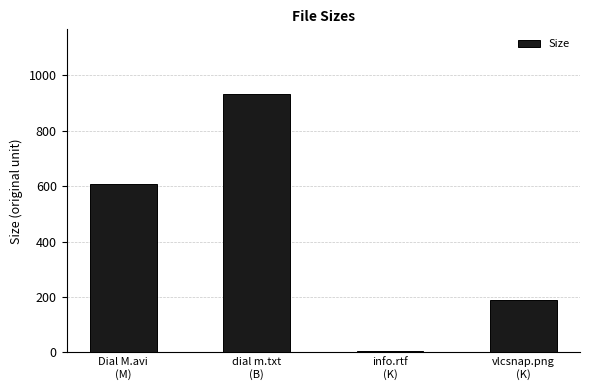

What position from the right is vlcsnap.png
(K)?

1